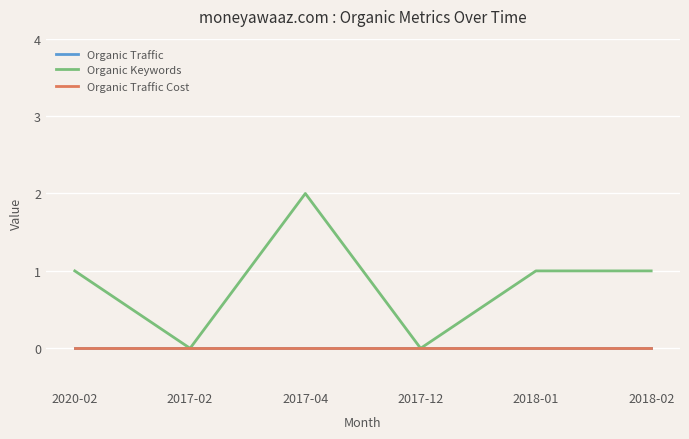

What is the total value across all series at 2018-01?

1